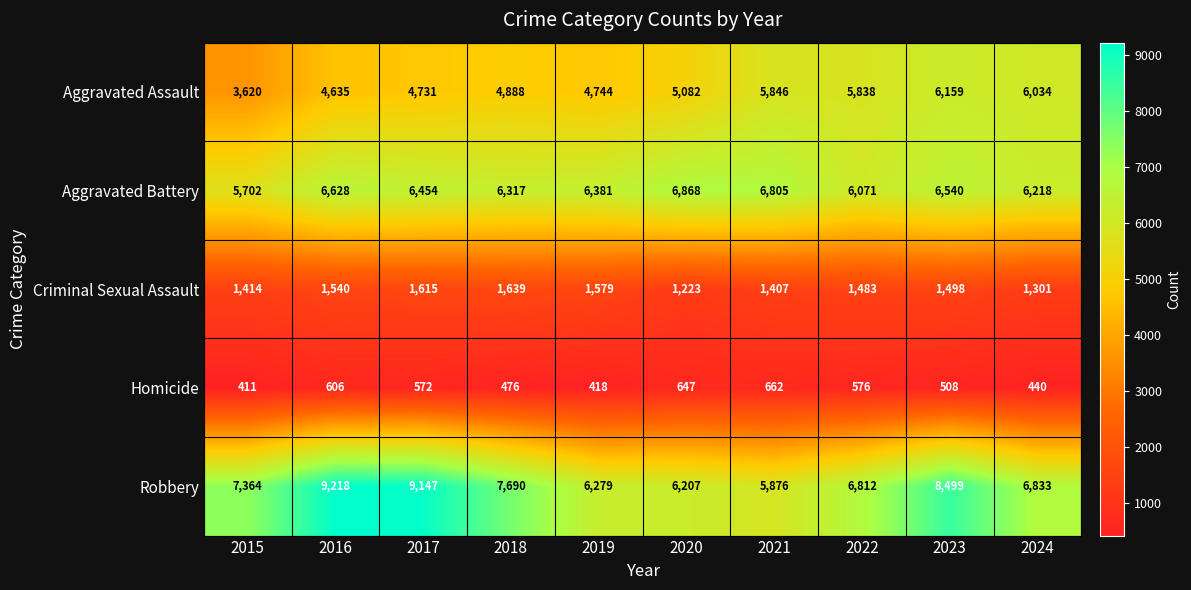

Is it true that Robbery equals 12167 at 2018?

False